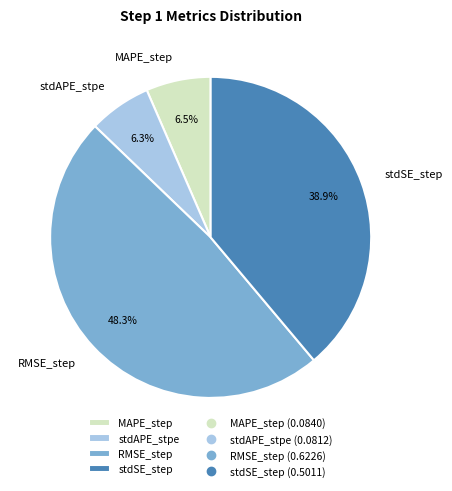

Which category has the biggest portion of the pie?

RMSE_step